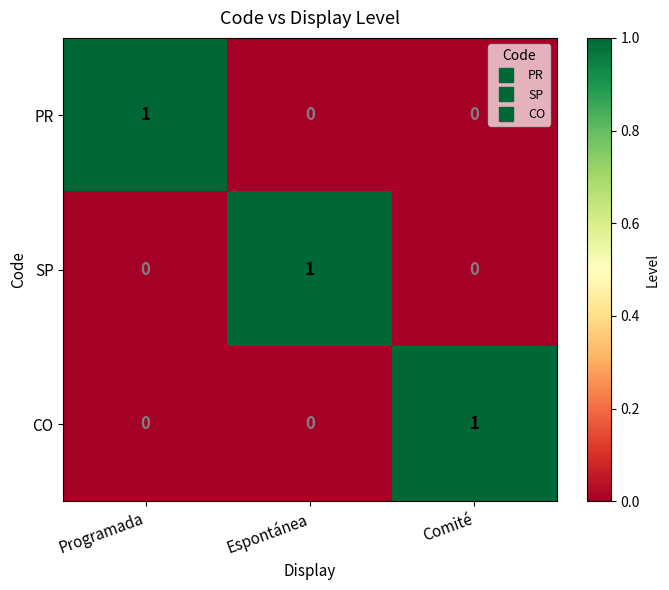

How many SP values are between 0 and 1?

3